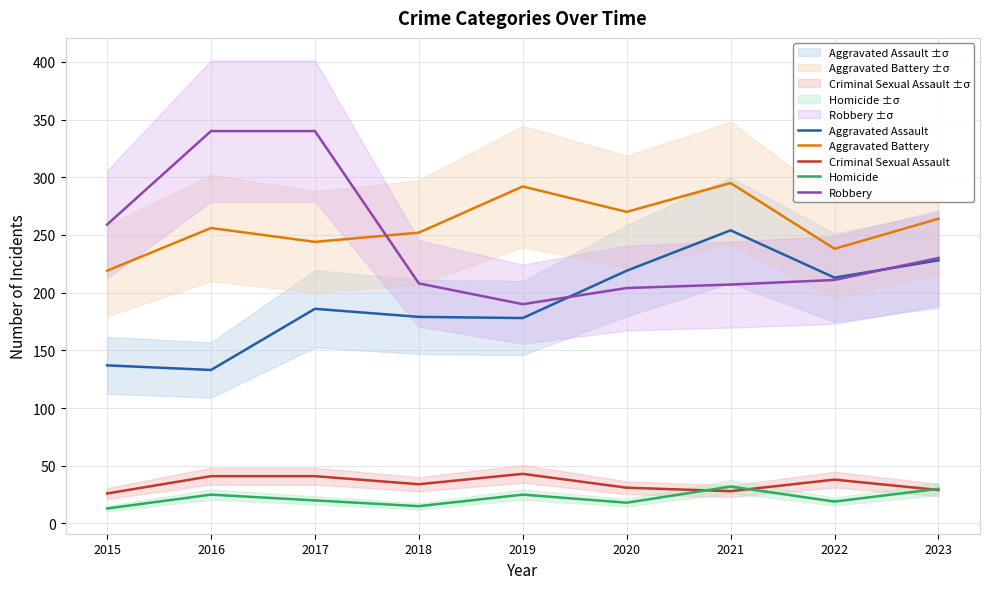

Which series has the widest spread of values?

Robbery